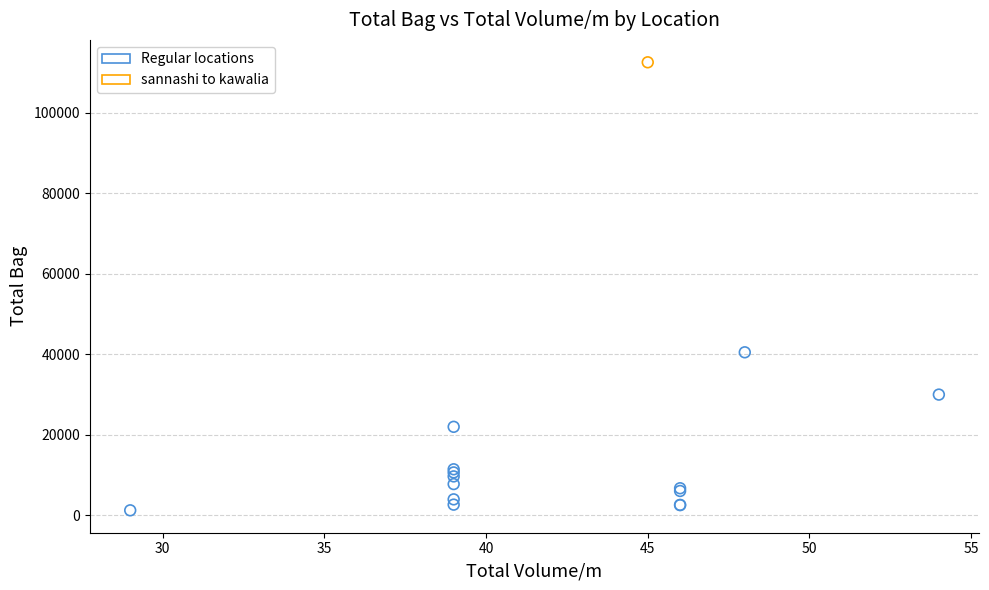

What are all the series names shown in the legend?

Regular locations, sannashi to kawalia